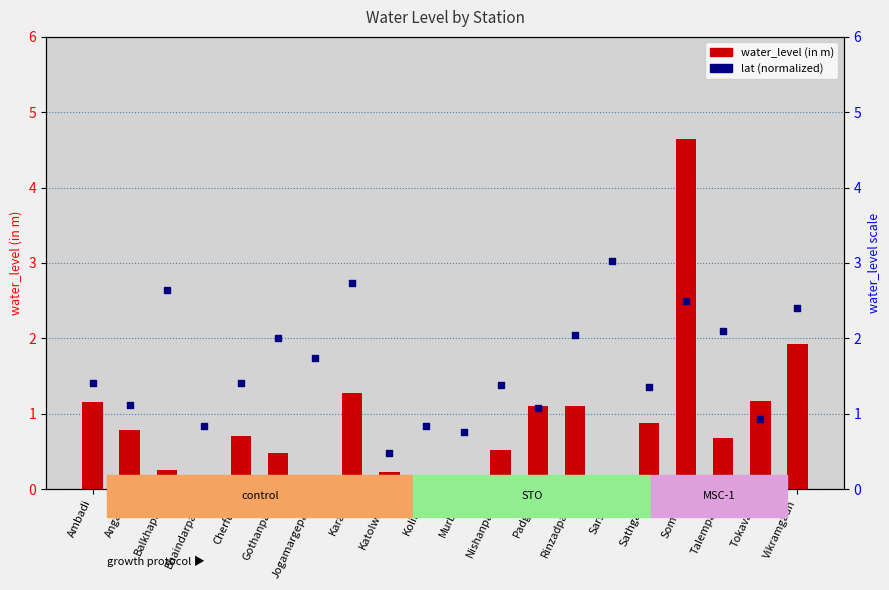

Which series contains the lowest Y value?

water_level (in m)